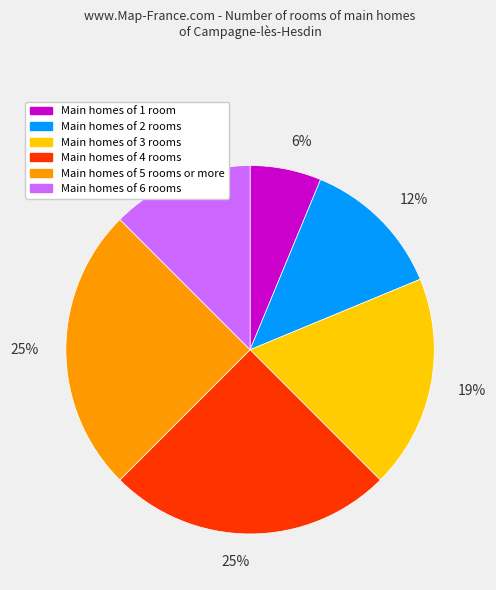

Which slice is the smallest?

Main homes of 1 room